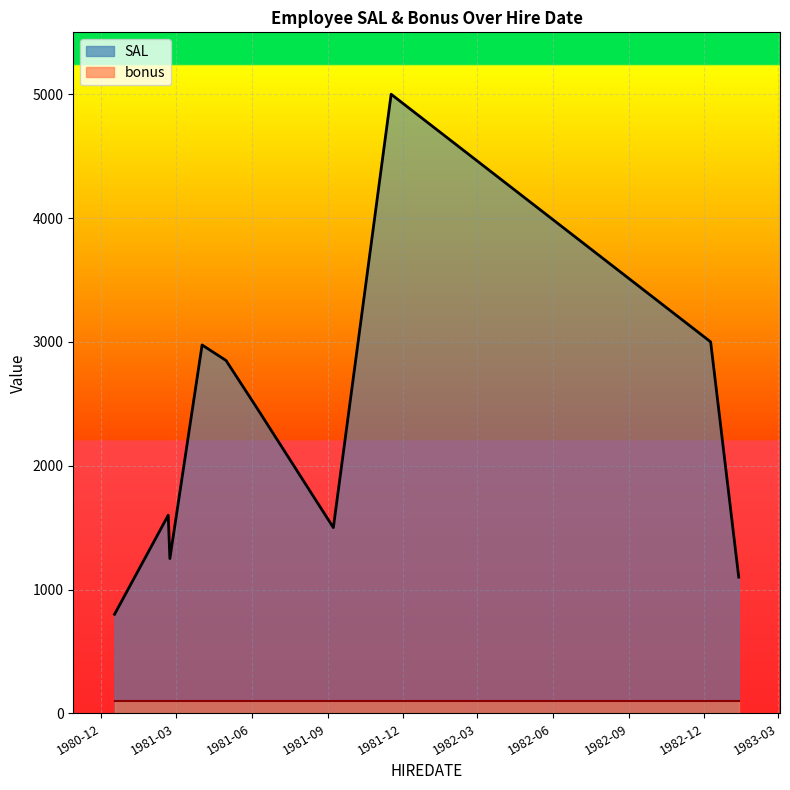

What are all the series names shown in the legend?

SAL, bonus